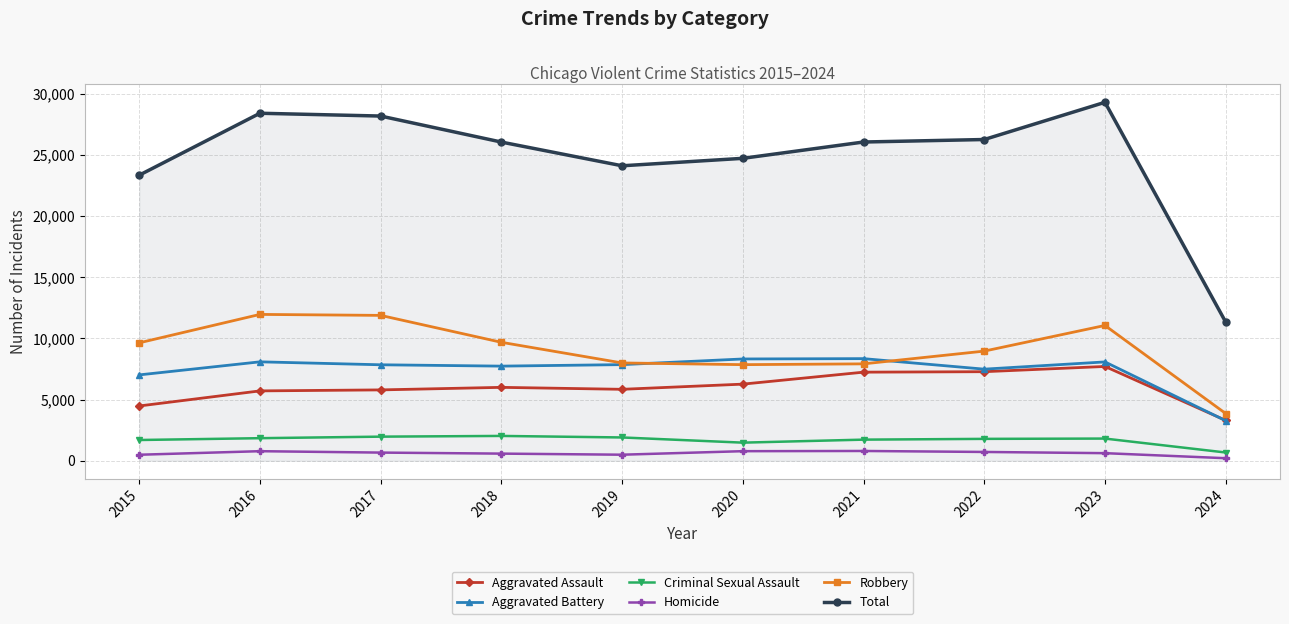

In Aggravated Battery, how many points are higher than both neighbors (excluding endpoints)?

3